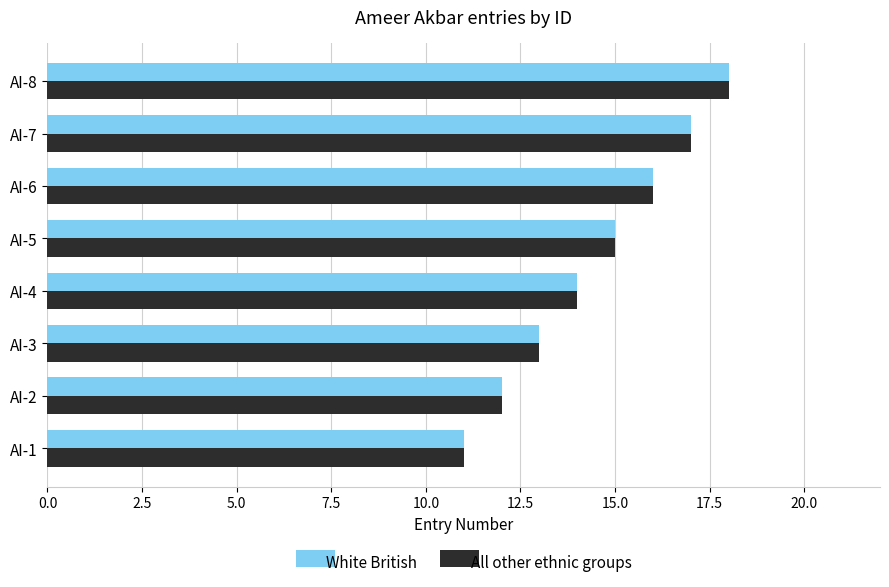

What is the maximum value shown in the chart?

18